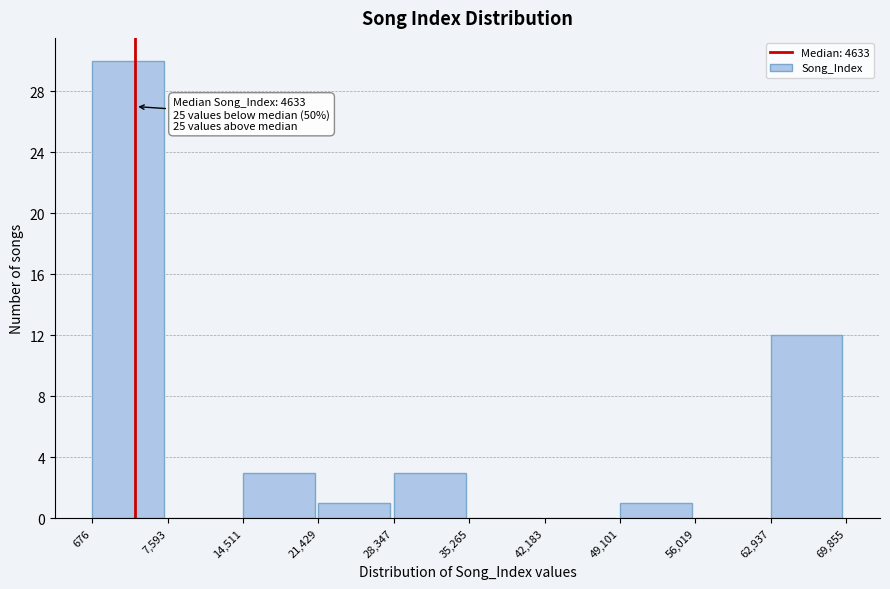

Which range on the x-axis has the tallest bar?

676 to 7,593